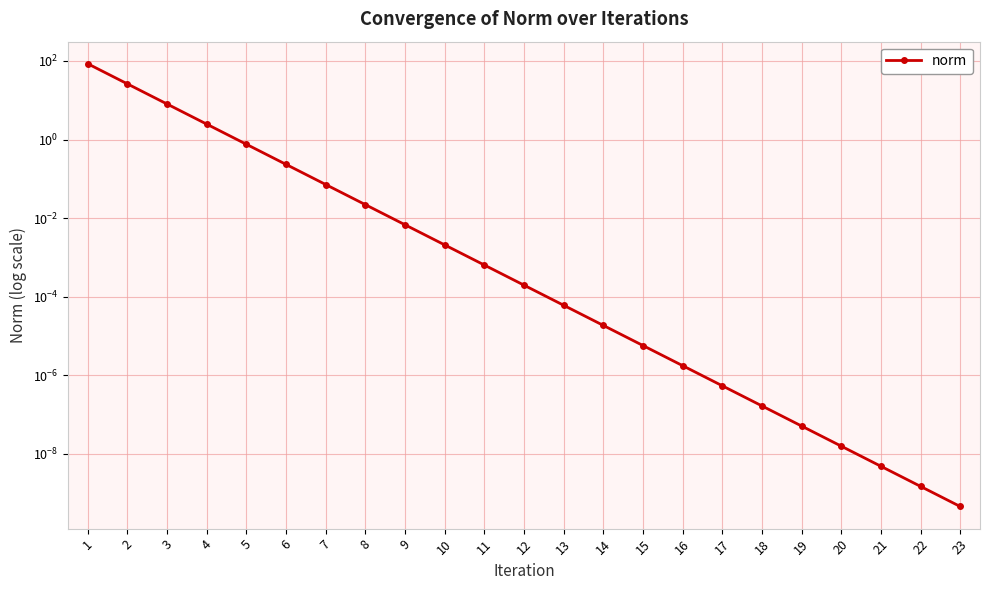

Reading left to right, extract all data points from this chart.

84.8	26.1	8.0	2.5	0.8	0.2	0.1	0.0	0.0	0.0	0.0	0.0	0.0	0.0	0.0	0.0	0.0	0.0	0.0	0.0	0.0	0.0	0.0